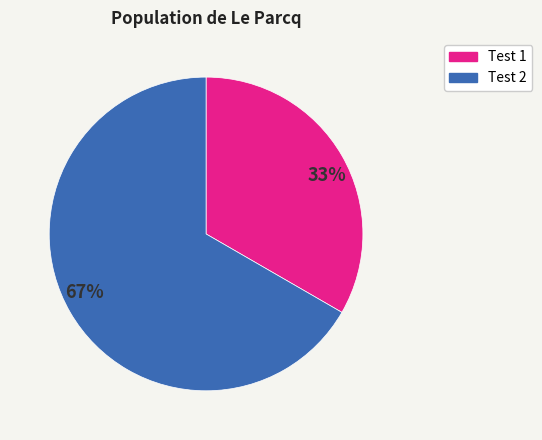

Combined, do Test 1 and Test 2 account for over 50%?

Yes